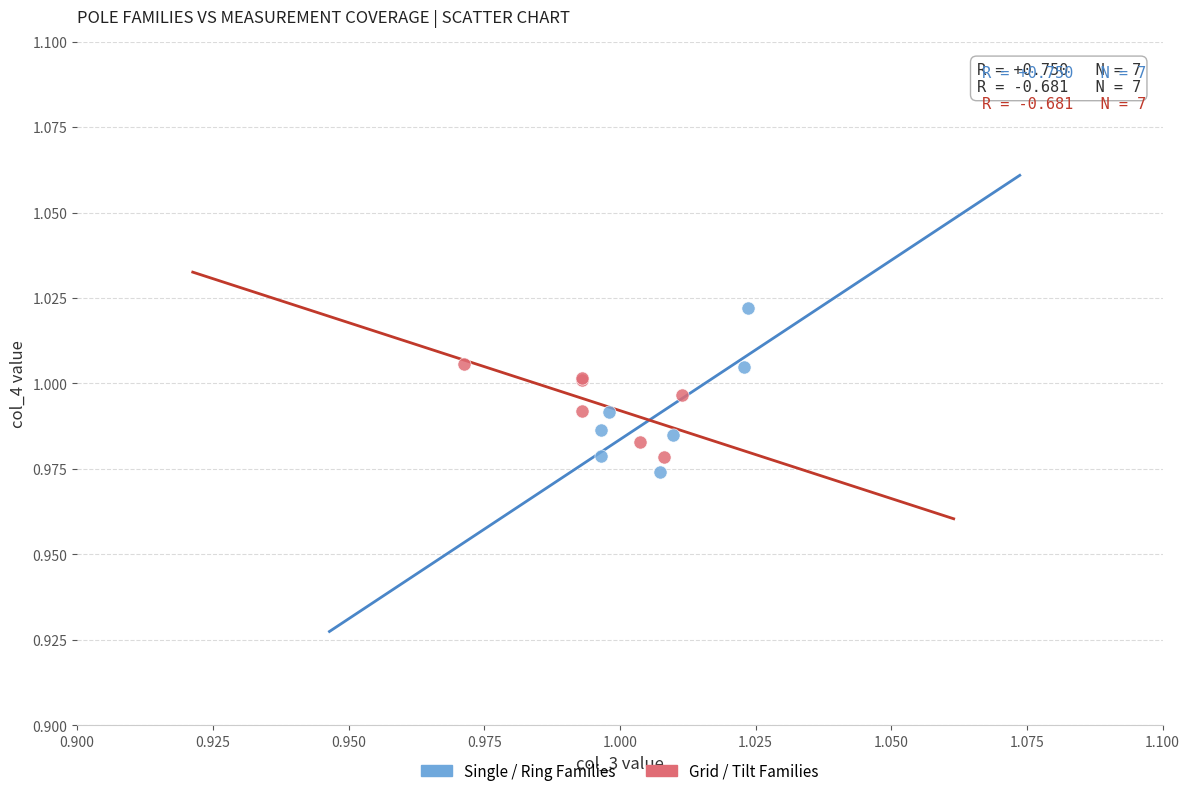

Which series has the widest spread of Y values?

Single / Ring Families